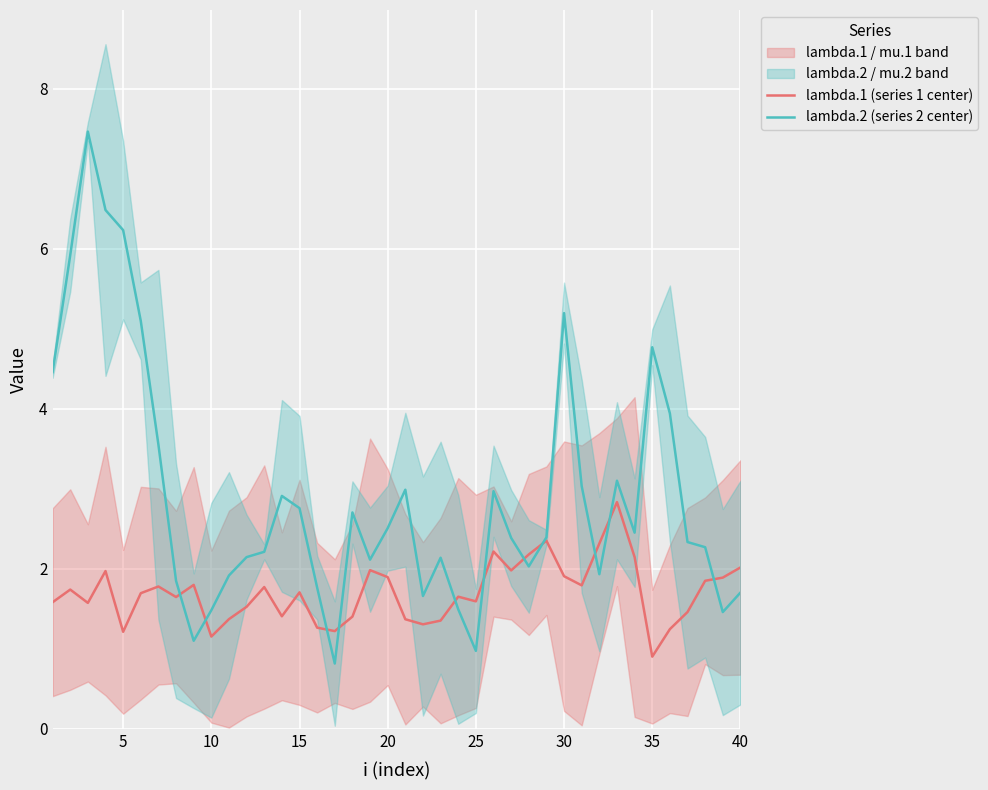

Is this an area chart (filled region under the line)?

No